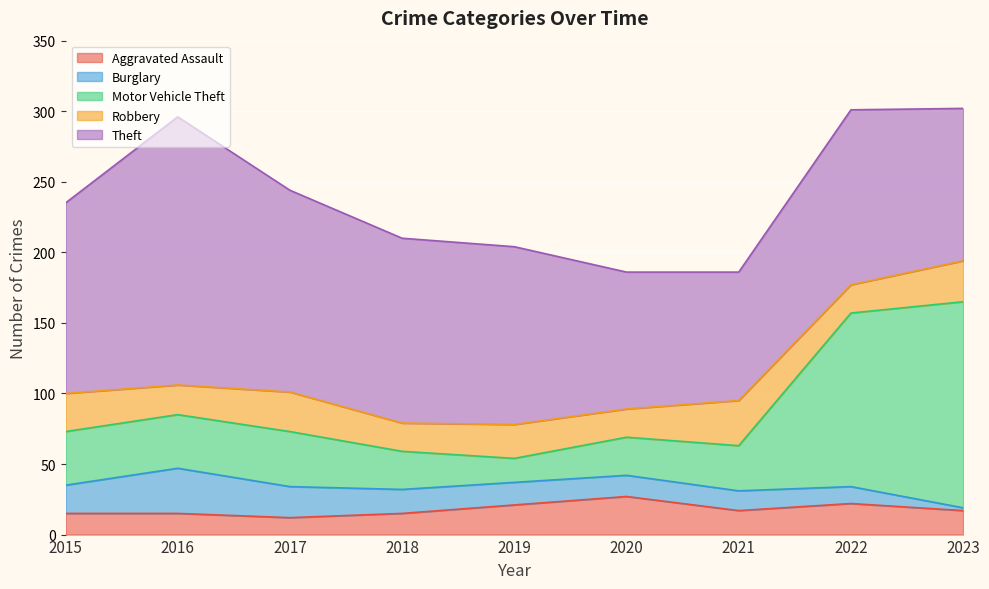

List the series in order of their peak value, lowest first.

Aggravated Assault, Burglary, Robbery, Motor Vehicle Theft, Theft